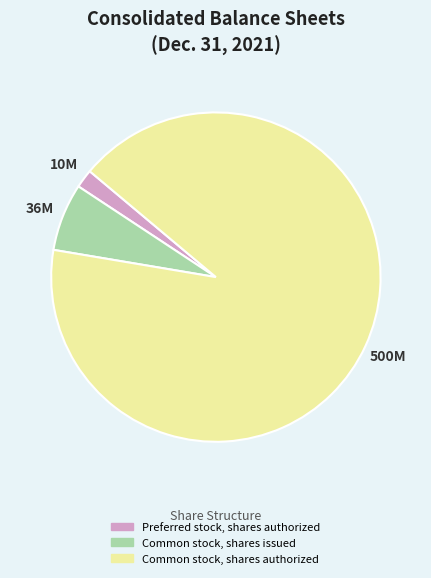

Which slice is the smallest?

Preferred stock, shares authorized